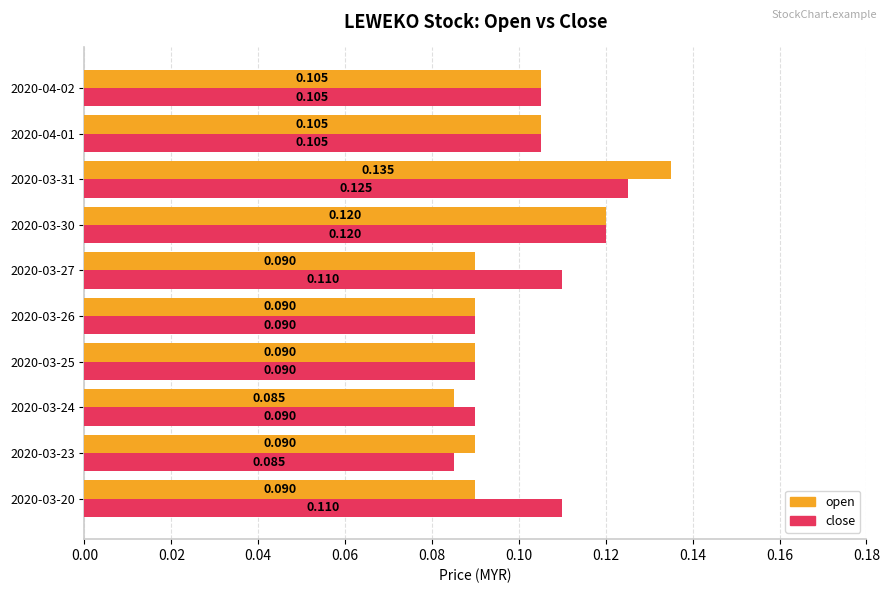

Is the value of close at 2020-03-20 greater than the value of open at 2020-03-31?

No